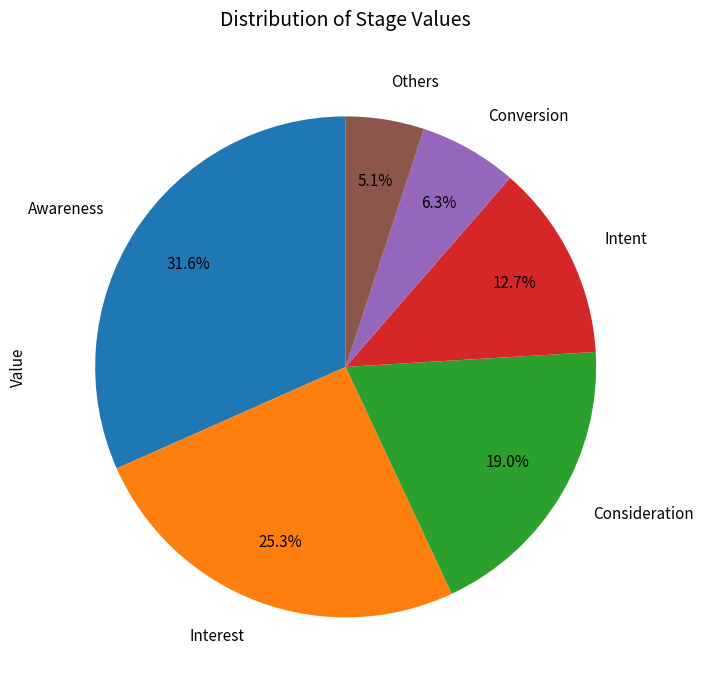

Combined, what portion of the pie is Intent and Awareness?

44.3%